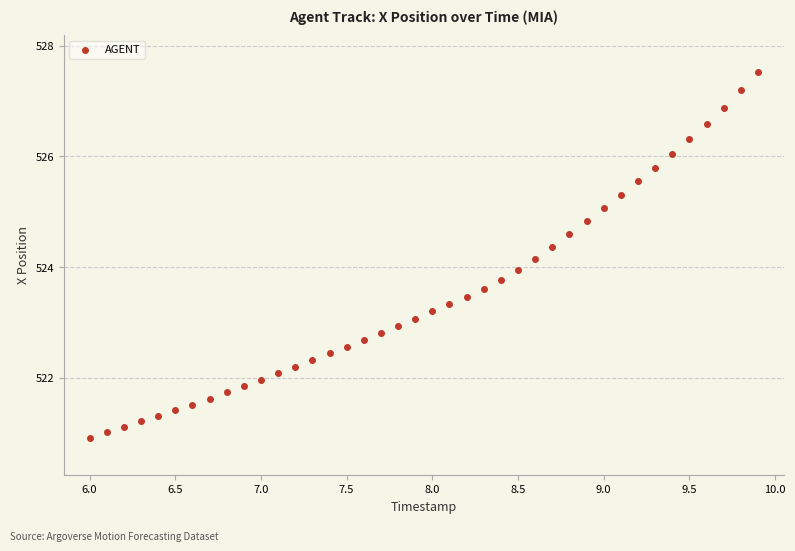

What is the range of X values (max minus min)?

3.9